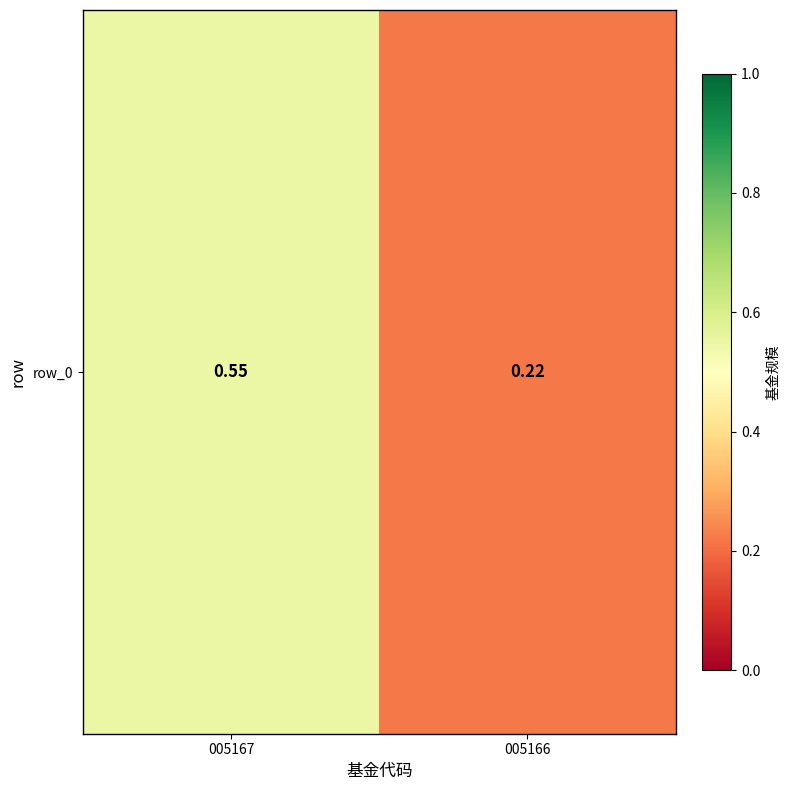

How many categories are shown in the chart?

2